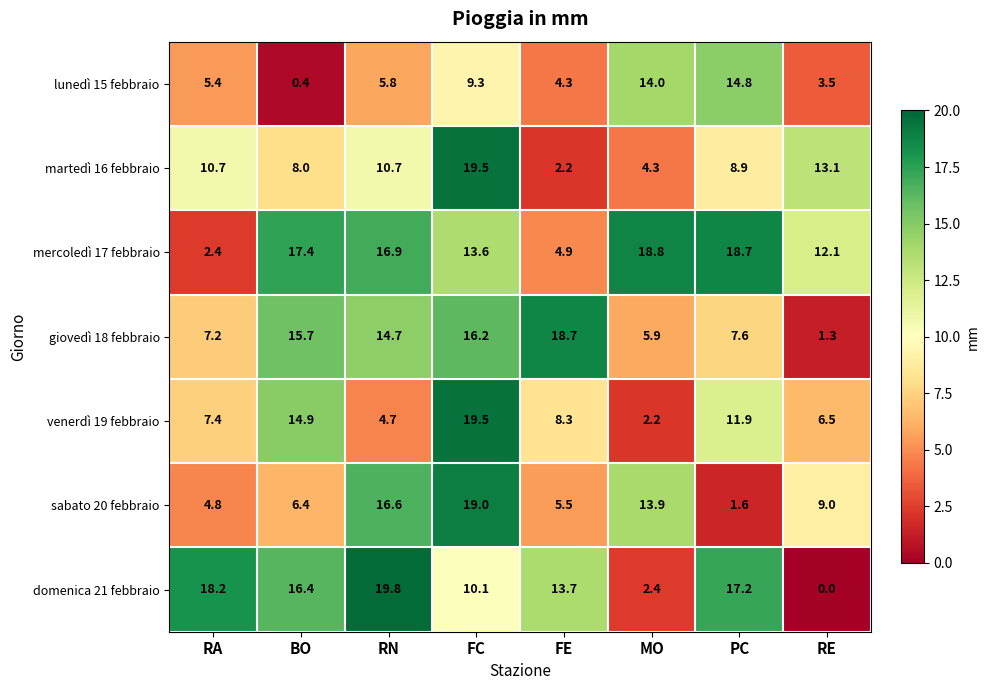

The giovedì 18 febbraio series shows 1.9 at RE. True or false?

False